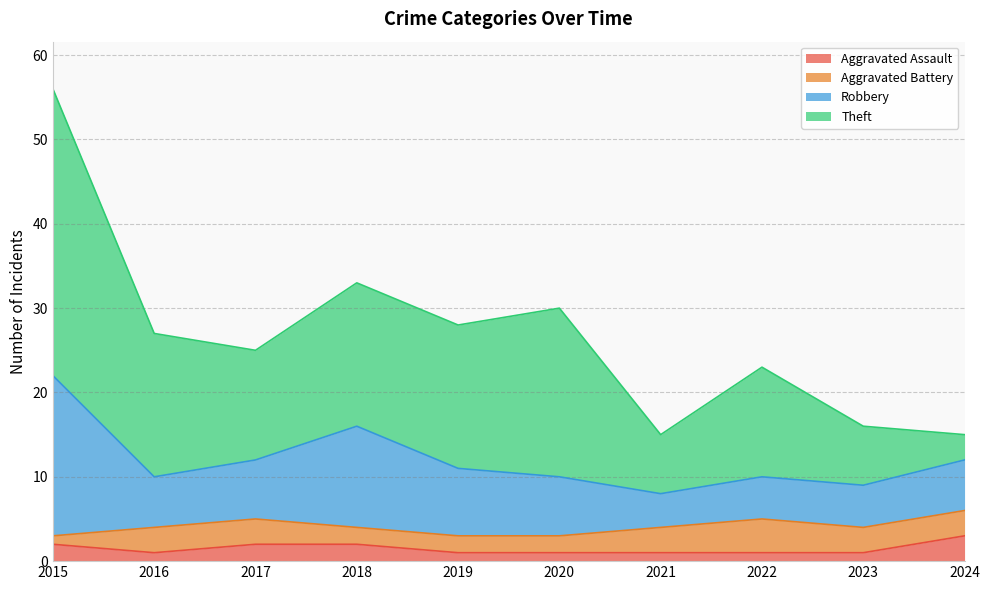

True or false: Theft has a value of 17 at 2016.

True